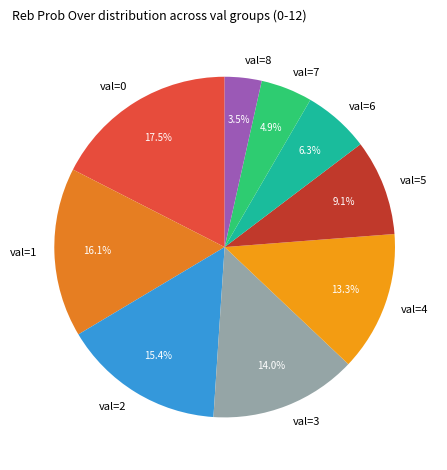

To the nearest percent, what is the average slice percentage?

11%